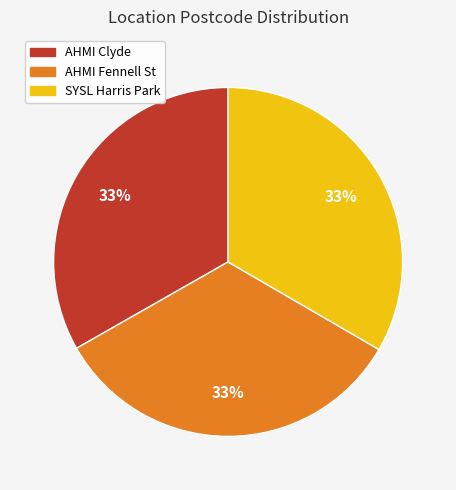

Do AHMI Clyde and AHMI Fennell St together represent more than half of the pie?

Yes